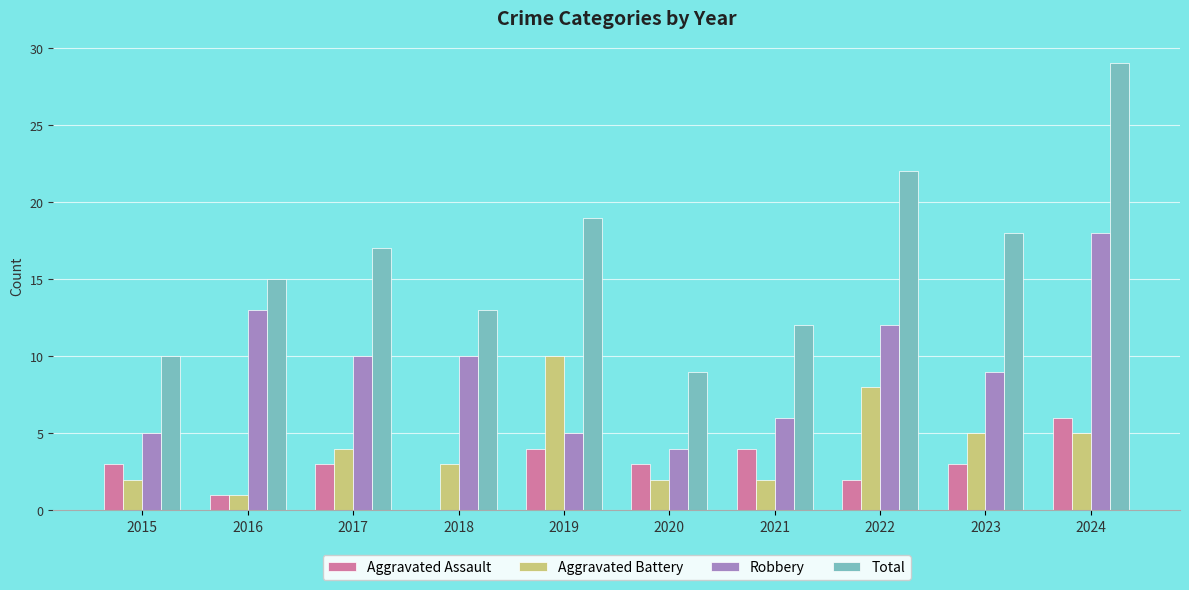

Are the bars grouped side by side (vs. stacked)?

Yes